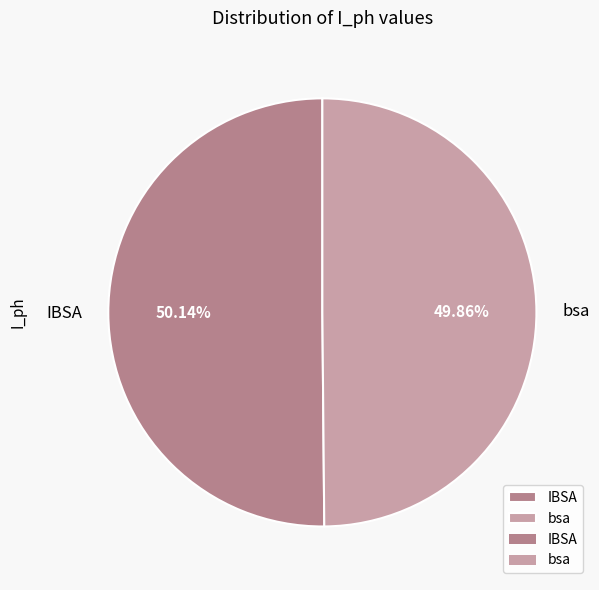

Is it true that bsa is 50% of the pie?

True